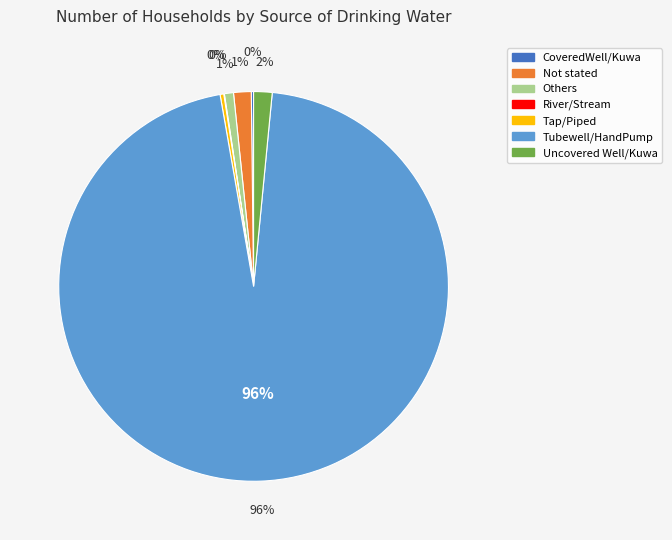

True or false: Tubewell/HandPump accounts for 87% of the total.

False